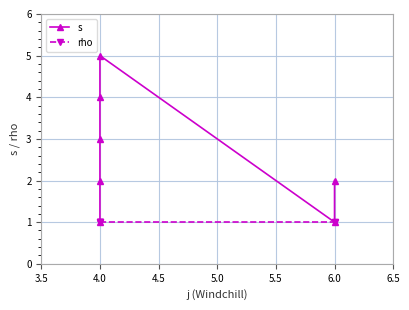

Between 4.0 and 6.0, which series saw the biggest shift?

s